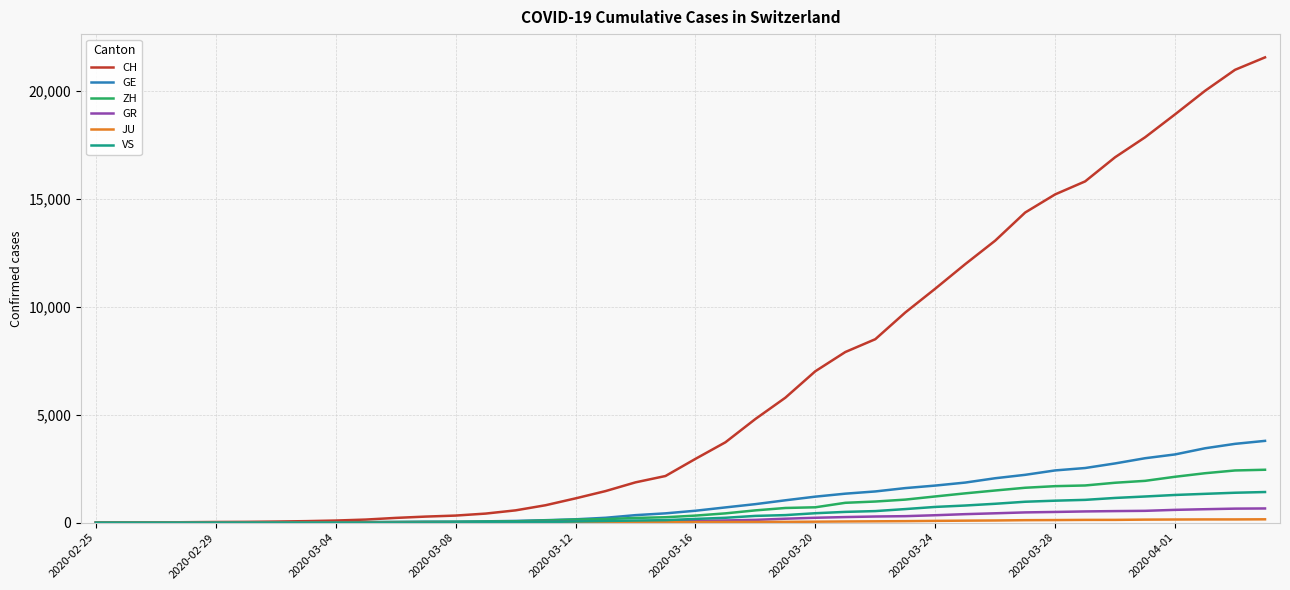

What is the highest value of the GE series?

3788